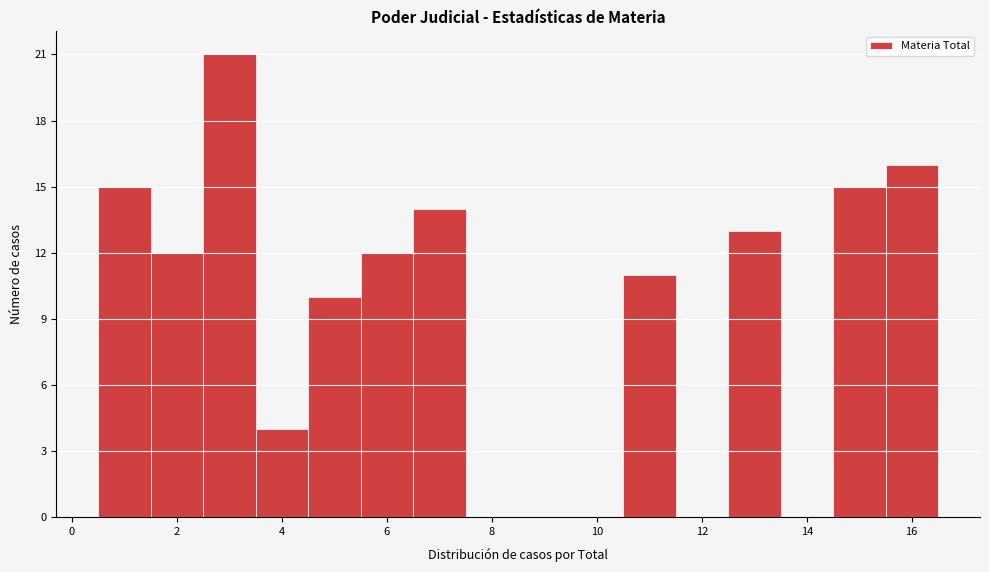

Reading left to right, list every bar in this chart as the range it spans on the x-axis followed by its height. Neither the bar edges nor the heights are printed on the chart, so give them approximately, as read against the axes.

0.5 to 1.5: 15
1.5 to 2.5: 12
2.5 to 3.5: 21
3.5 to 4.5: 4
4.5 to 5.5: 10
5.5 to 6.5: 12
6.5 to 7.5: 14
7.5 to 8.5: 0
8.5 to 9.5: 0
9.5 to 10.5: 0
10.5 to 11.5: 11
11.5 to 12.5: 0
12.5 to 13.5: 13
13.5 to 14.5: 0
14.5 to 15.5: 15
15.5 to 16.5: 16